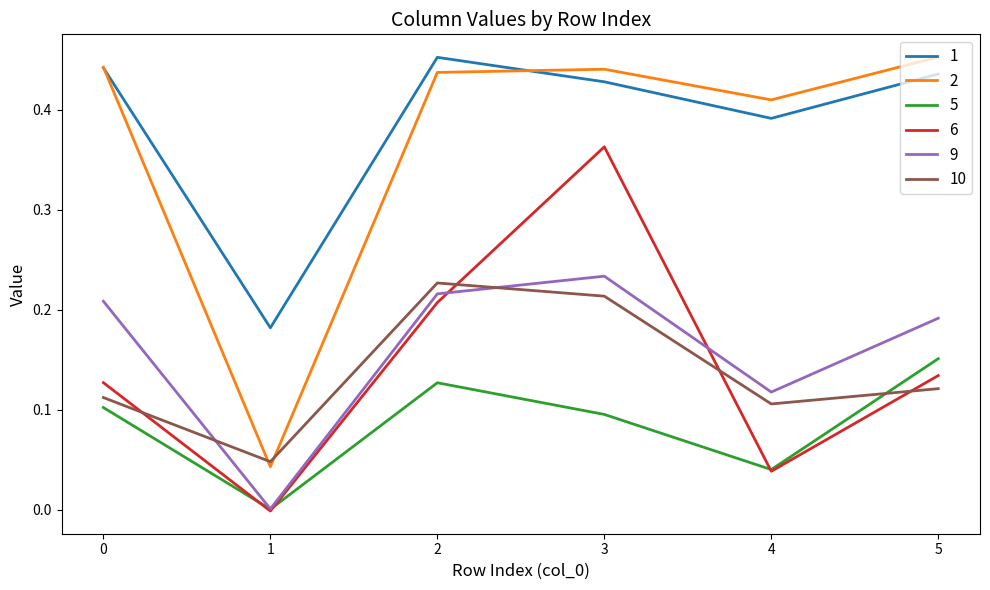

Is it true that 6 equals 0.0 at 0?

False